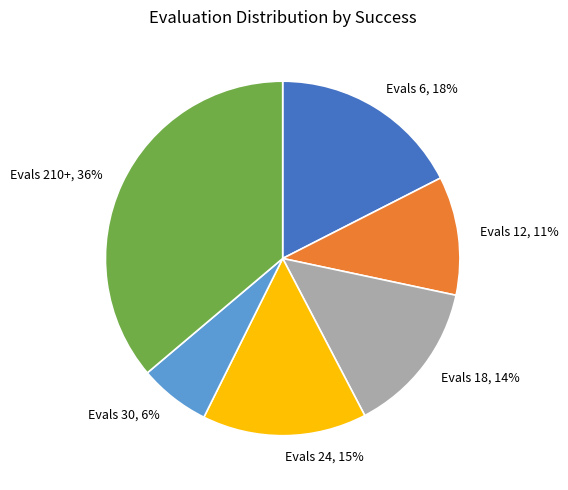

True or false: Evals 12 accounts for 11% of the total.

True